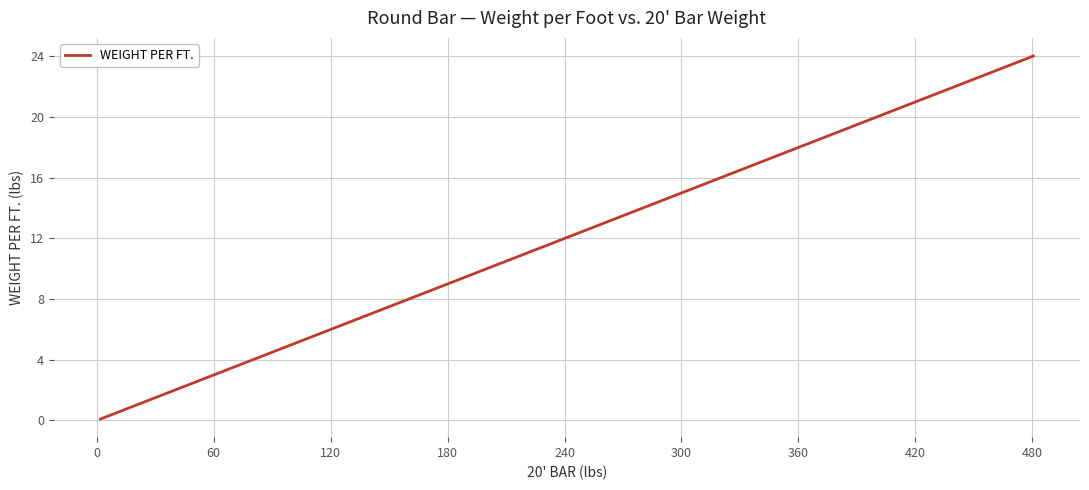

What is the greatest value displayed?

24.0